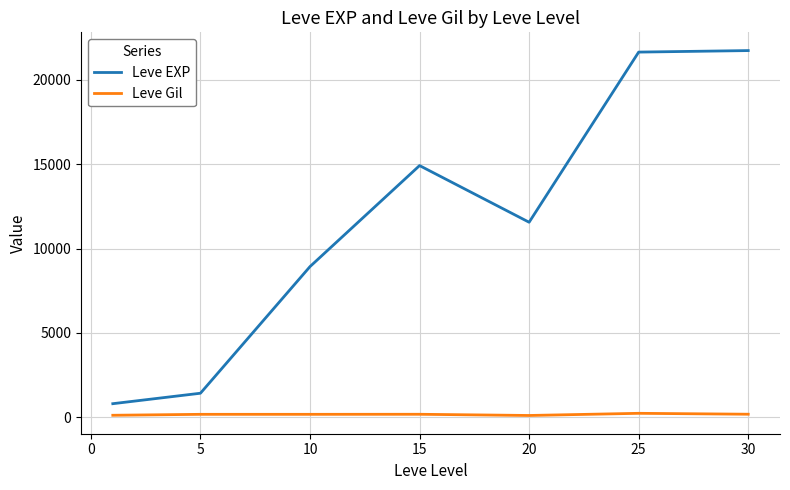

Which series has the largest total across all categories?

Leve EXP